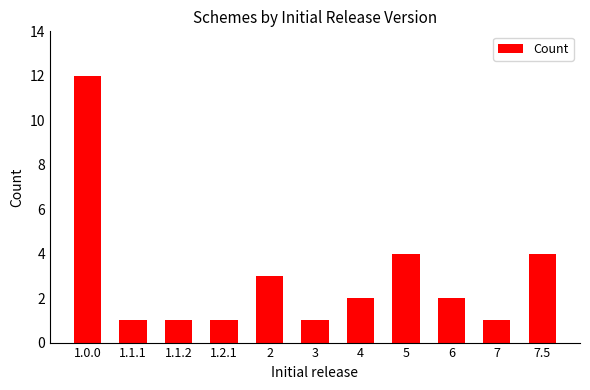

What is the greatest value displayed?

12